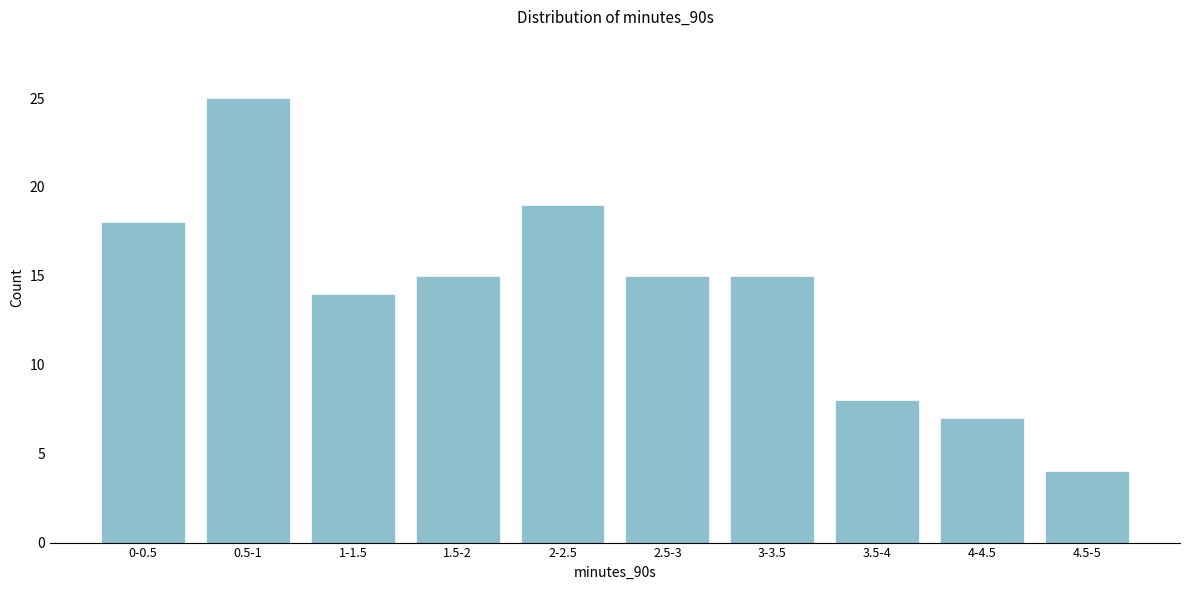

Reading left to right, transcribe all the data shown in this chart.

18	25	14	15	19	15	15	8	7	4